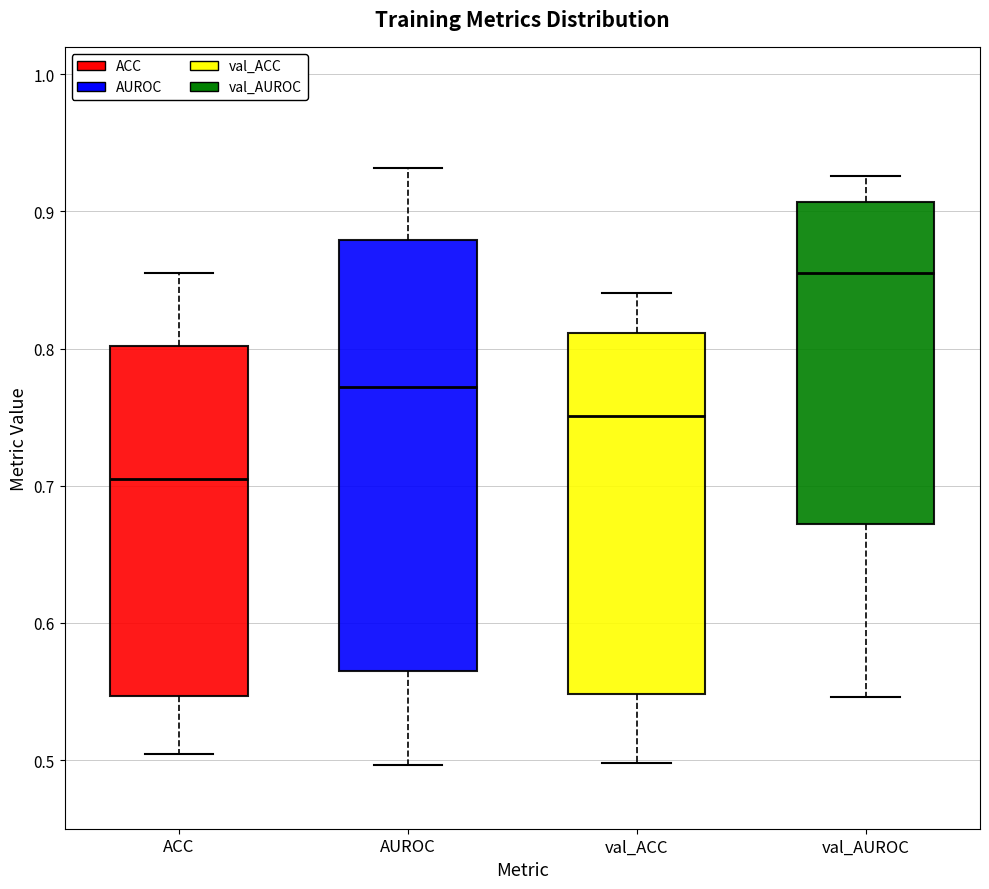

Reading left to right, transcribe this box plot: for each box, give where its median line is, the range the box spans, and where its two whiskers end, as read against the y-axis. The values are not printed on the chart, so give them approximately, as read against the axis.

ACC: median 0.70, box 0.55 to 0.80, whiskers 0.50 to 0.85
AUROC: median 0.77, box 0.56 to 0.88, whiskers 0.50 to 0.93
val_ACC: median 0.75, box 0.55 to 0.81, whiskers 0.50 to 0.84
val_AUROC: median 0.85, box 0.67 to 0.91, whiskers 0.55 to 0.93